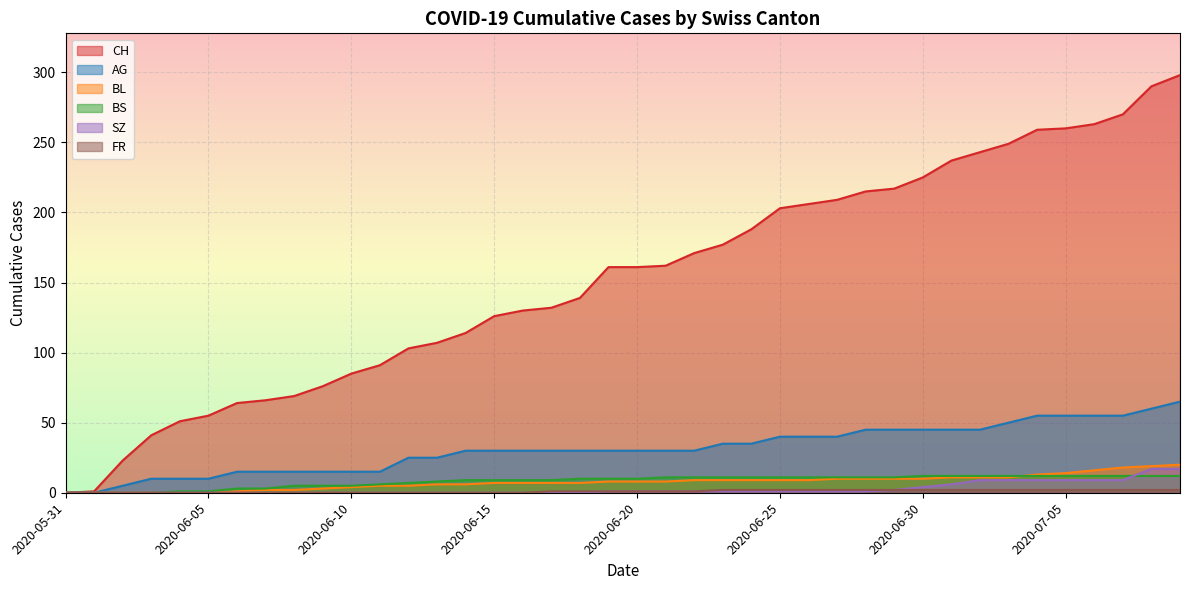

Between 2020-06-30 and 2020-06-27, which is larger?

2020-06-30